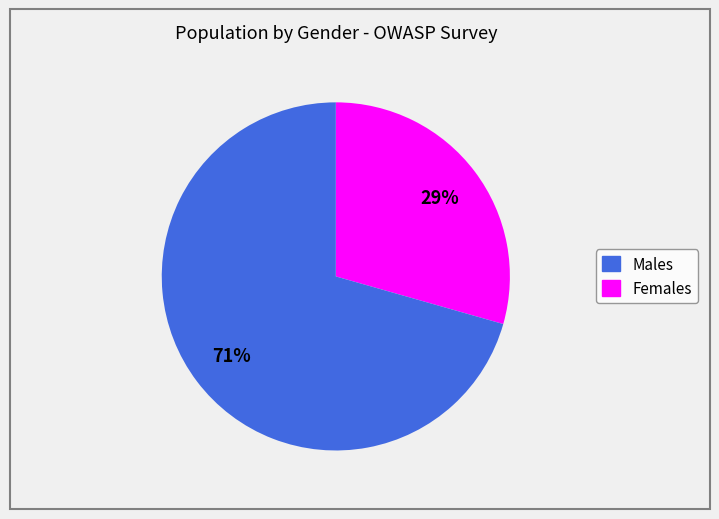

To the nearest percent, what is the average slice percentage?

50%